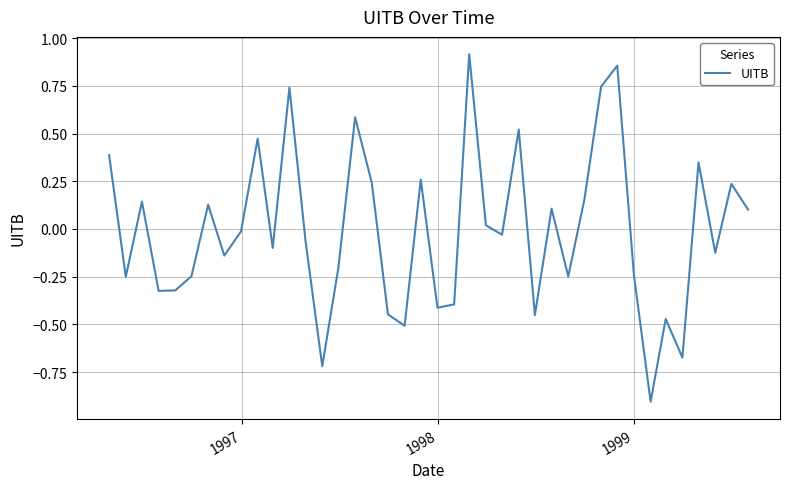

What is the minimum value shown in the chart?

-0.9